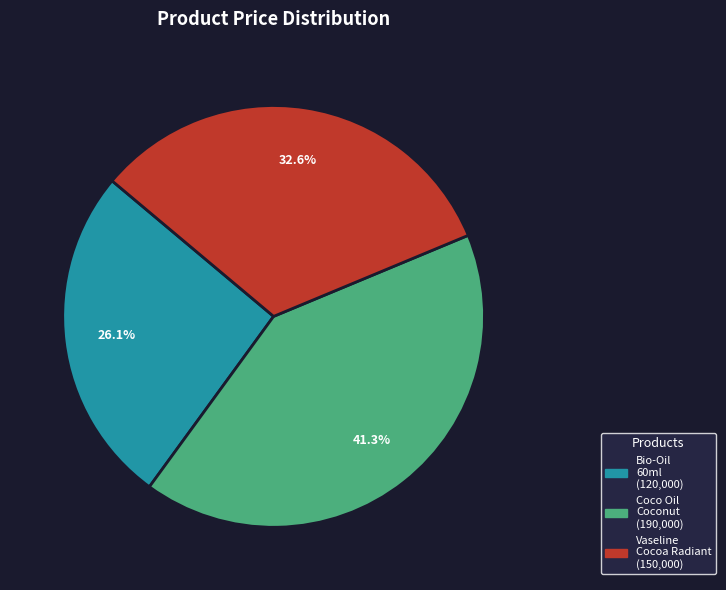

Does any single category account for the majority?

No